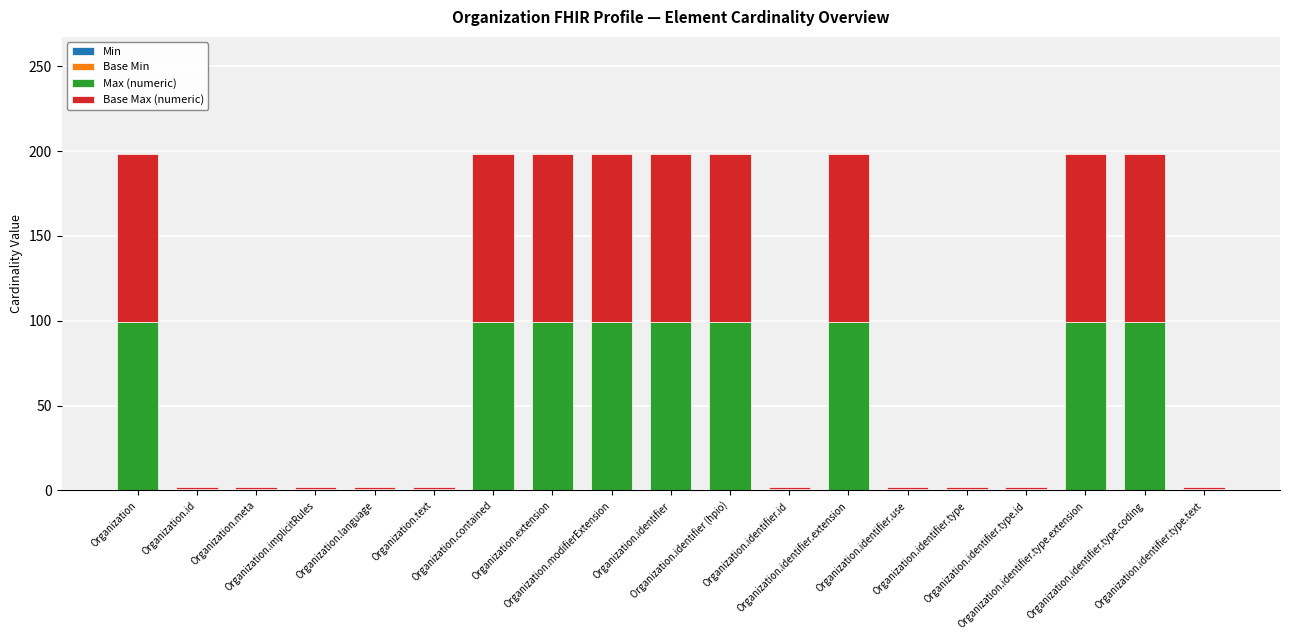

What is the average value of the Max (numeric) series?

47